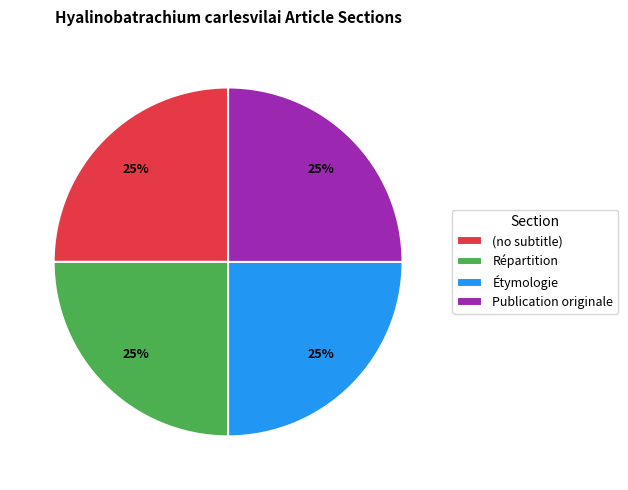

To the nearest percent, what is the difference between the largest and smallest slice percentages?

0%